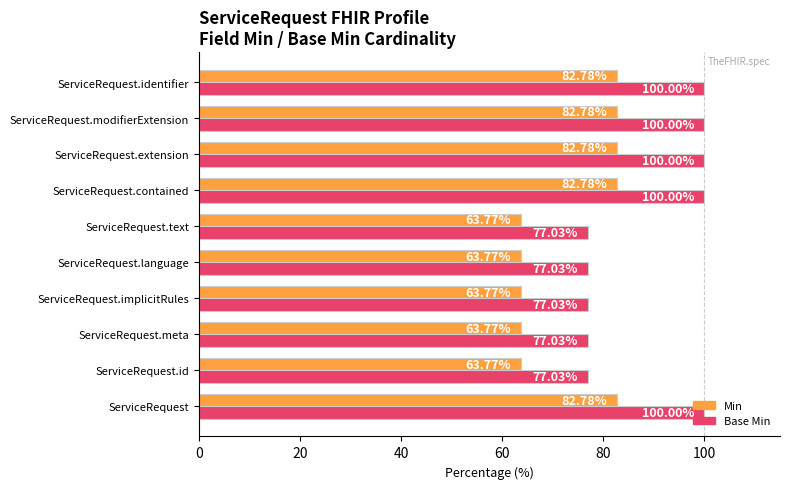

What is the average value of the Min series?

73.3